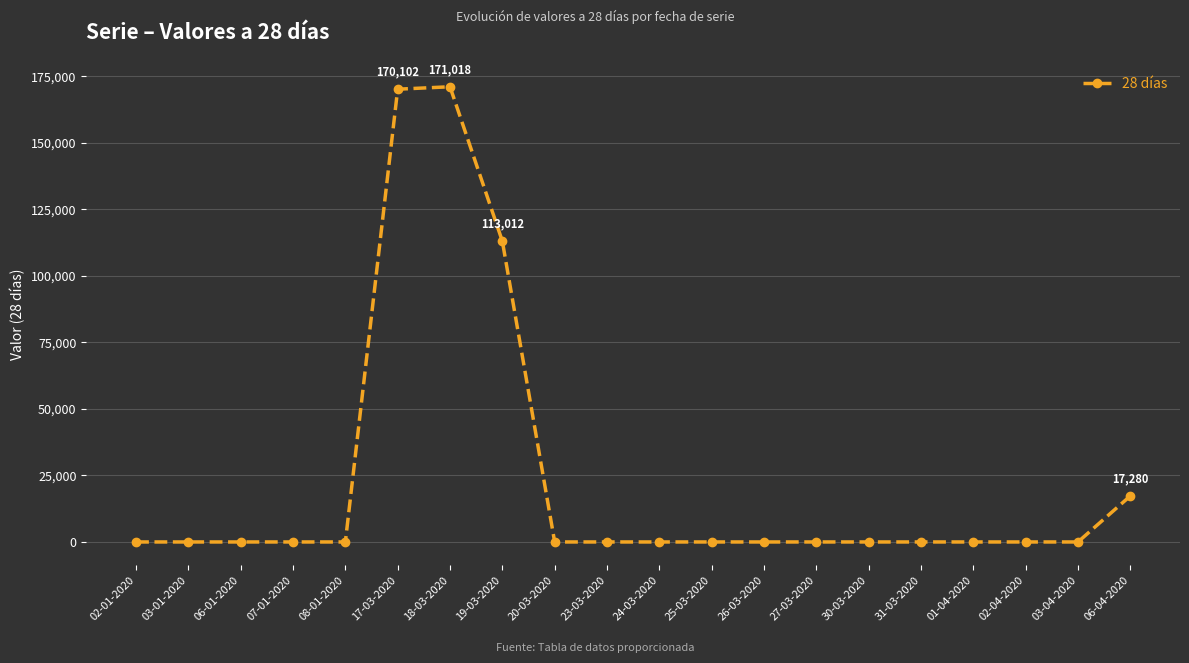

How many values exceed 0?

4